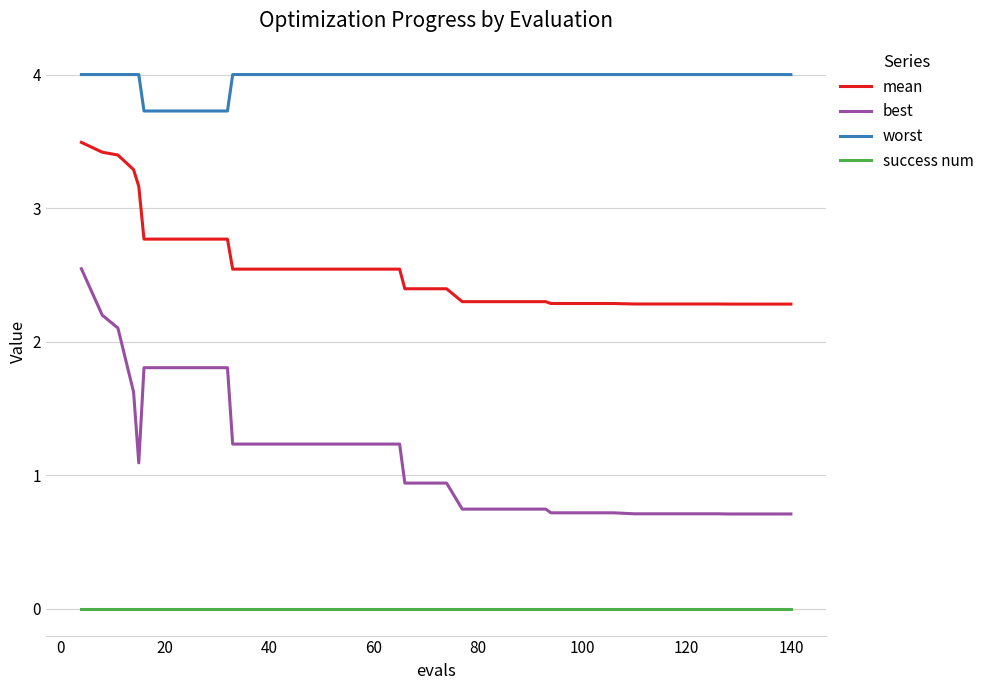

Rank the series by their average value, from lowest to highest.

success num, best, mean, worst